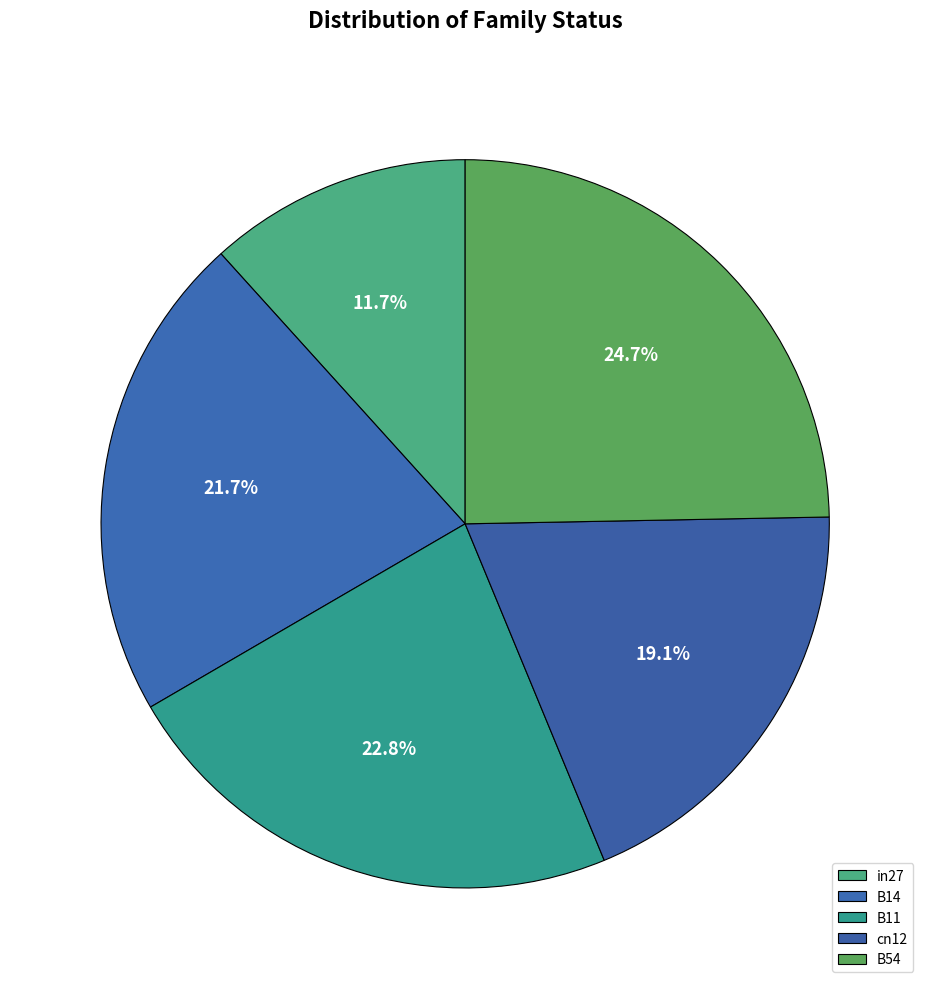

True or false: B11 accounts for 28% of the total.

False